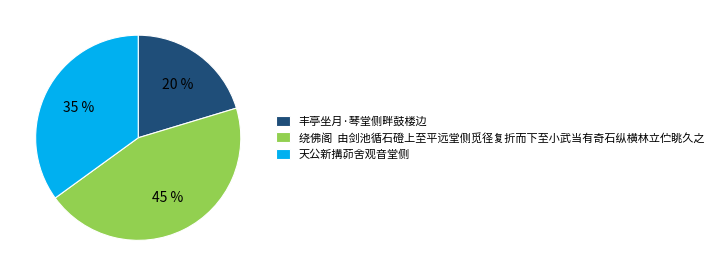

Does 丰亭坐月·琴堂侧畔鼓楼边 account for over 50% of the chart?

No